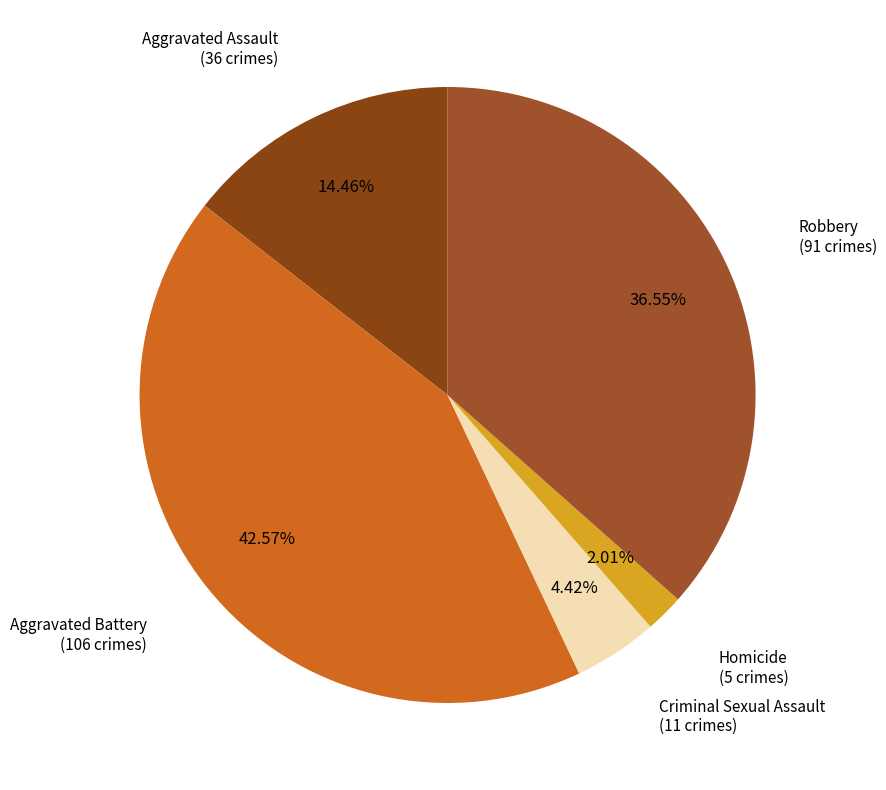

Is Homicide the majority of the pie?

No